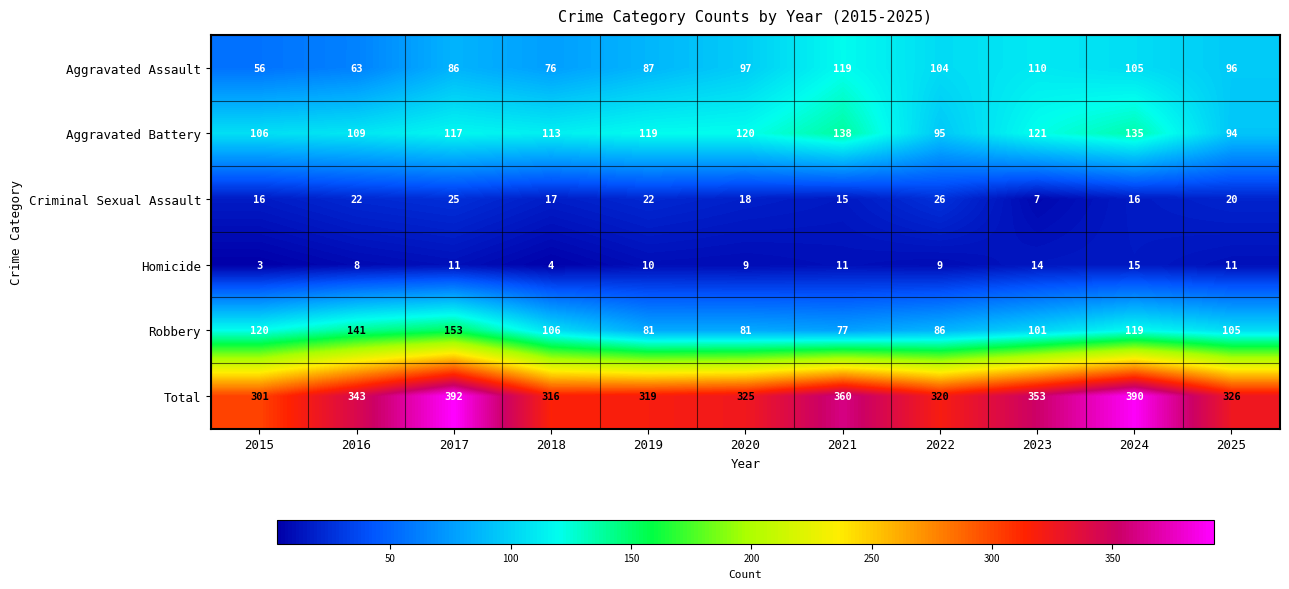

True or false: Robbery has a value of 130 at 2021.

False